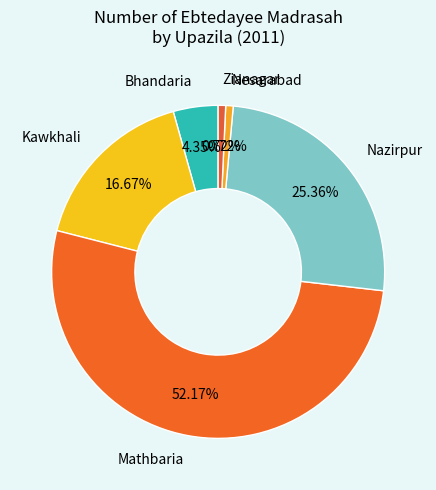

How many slices are in this pie chart?

6